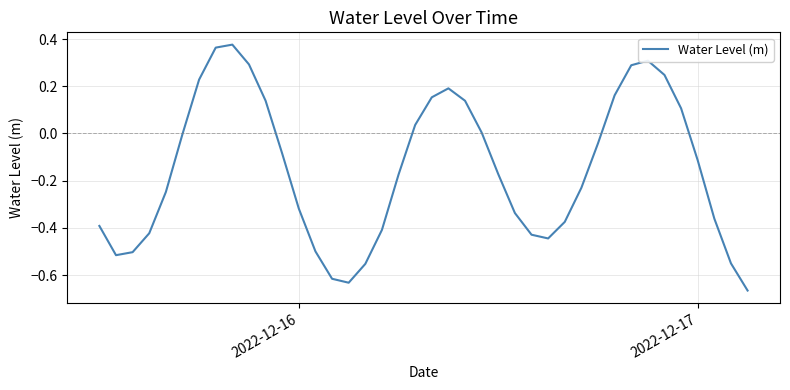

What is the difference between the maximum and minimum values?

1.0